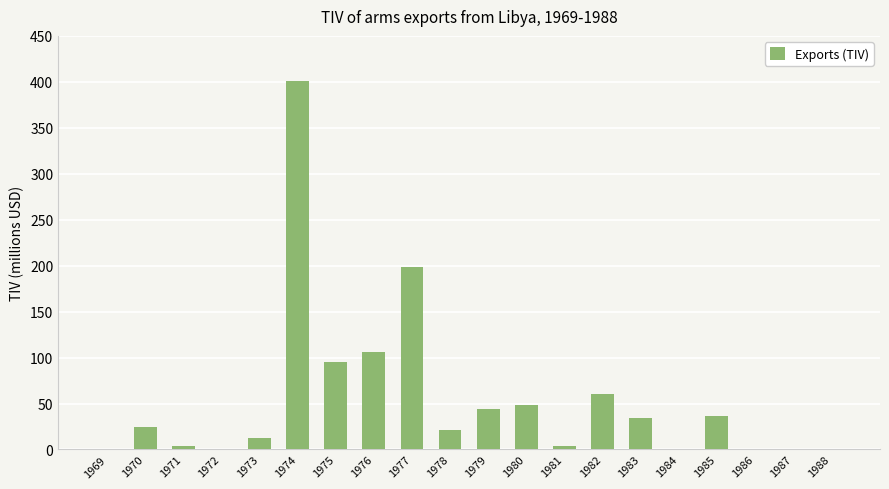

What is the ratio of the value at 1976 to the value at 1970?

4.4